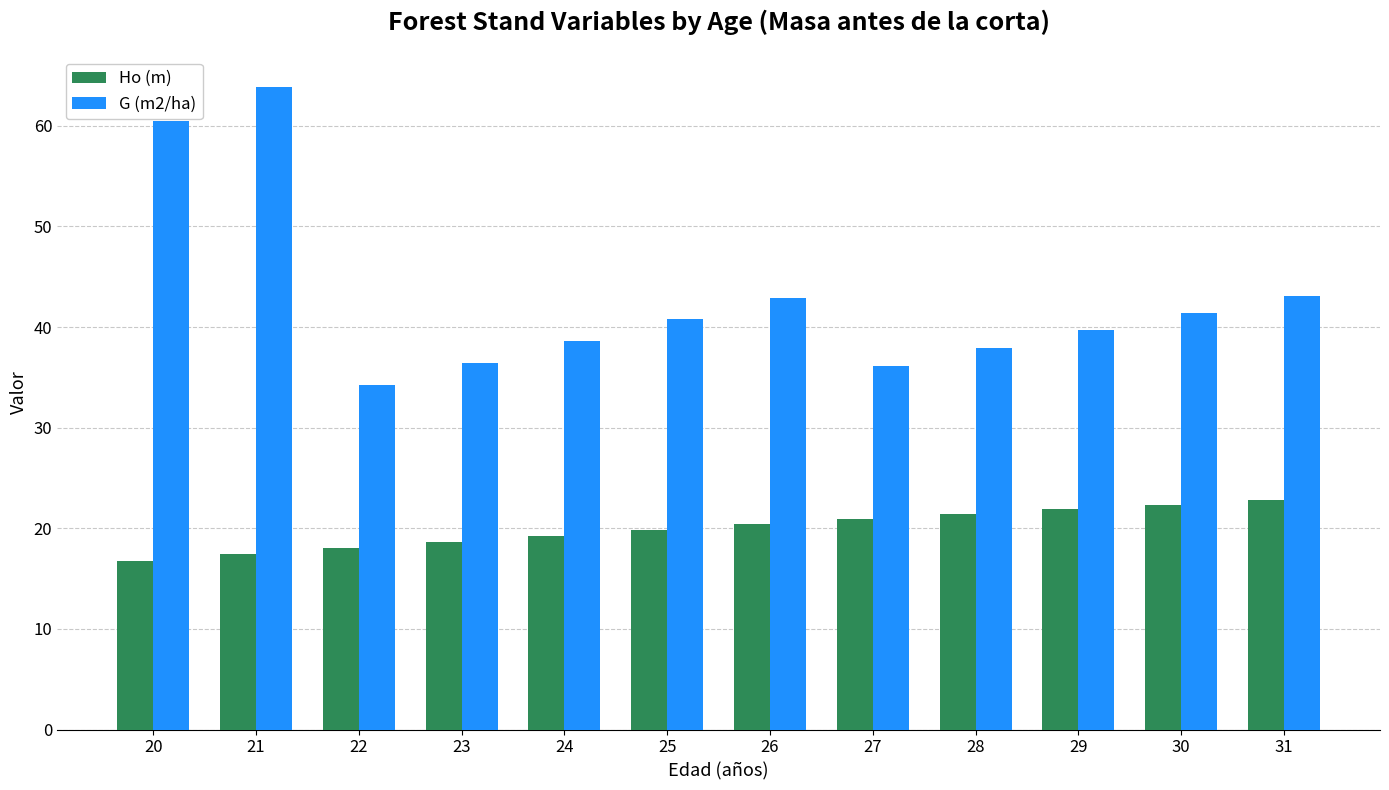

How many groups of bars are there?

12